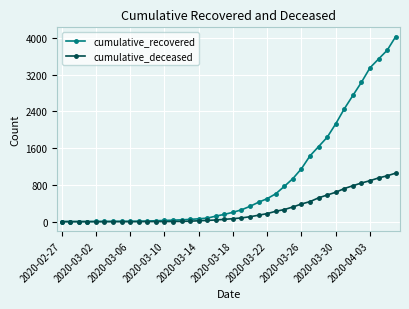

What is the highest value of the cumulative_recovered series?

4026